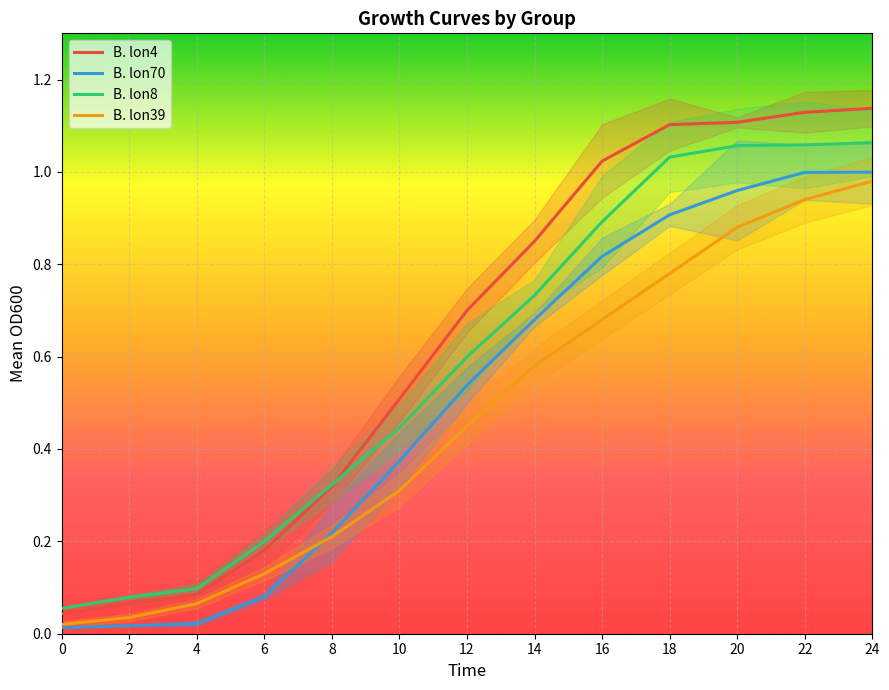

At which category is the sum across all series the highest?

24